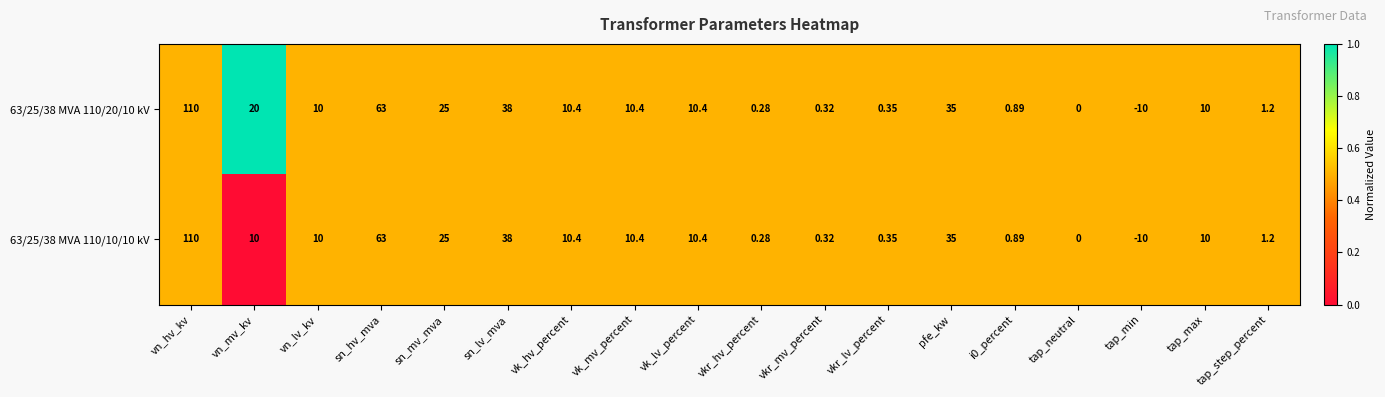

How many data points does each series have?

18